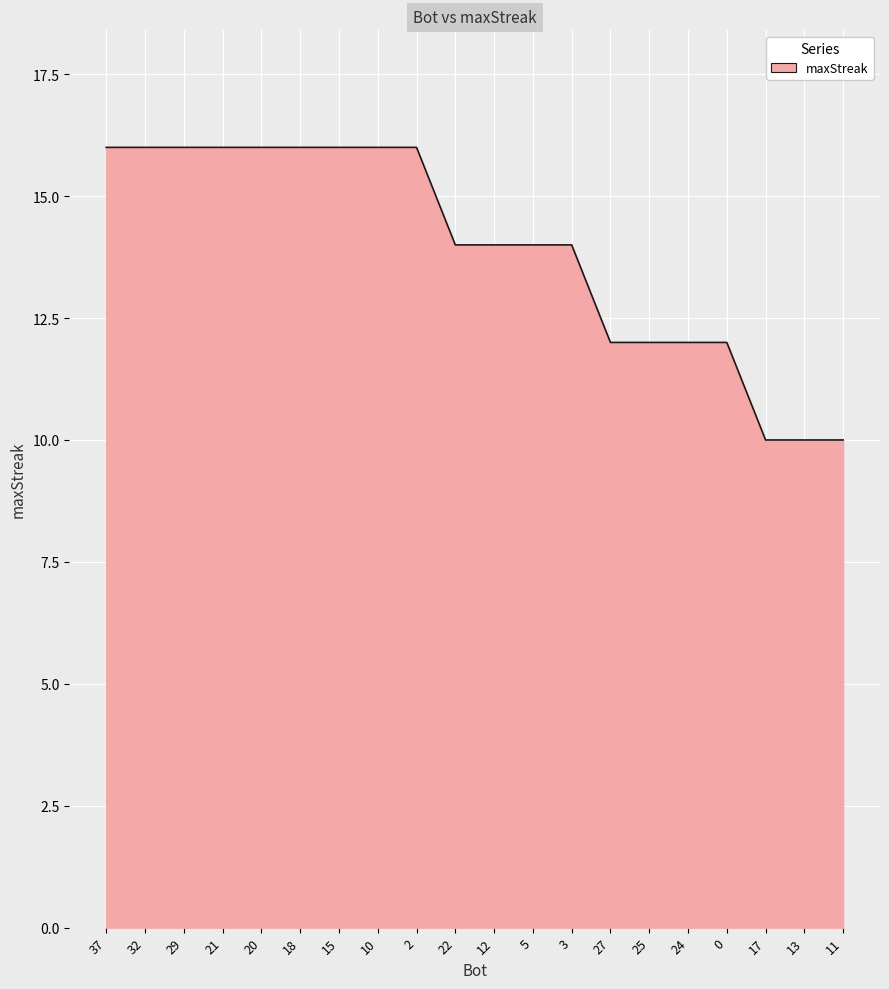

What position from the right is 2?

12